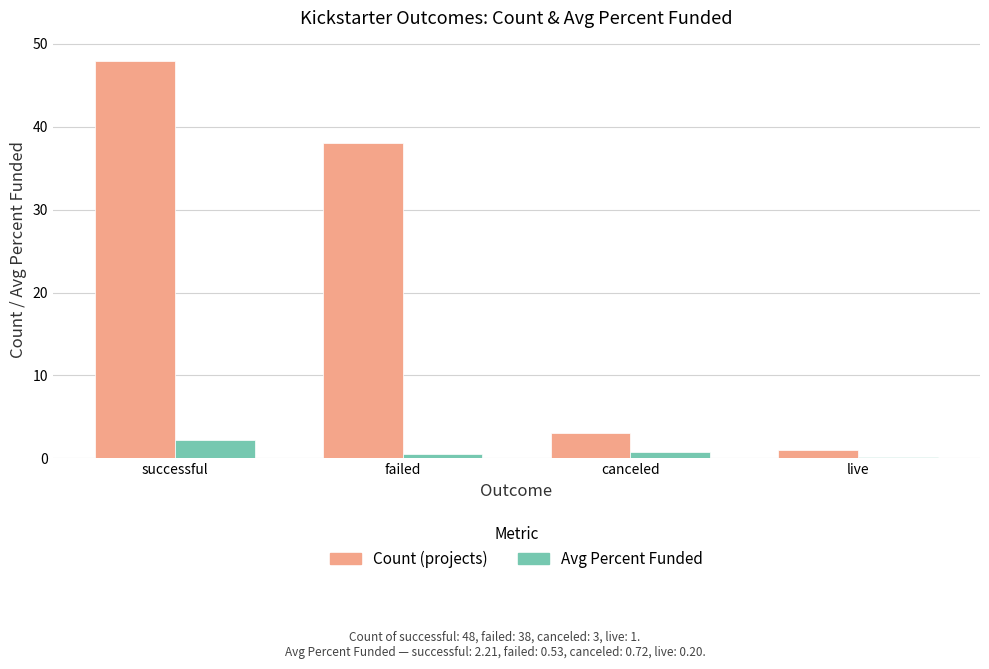

How many groups of bars are there?

4